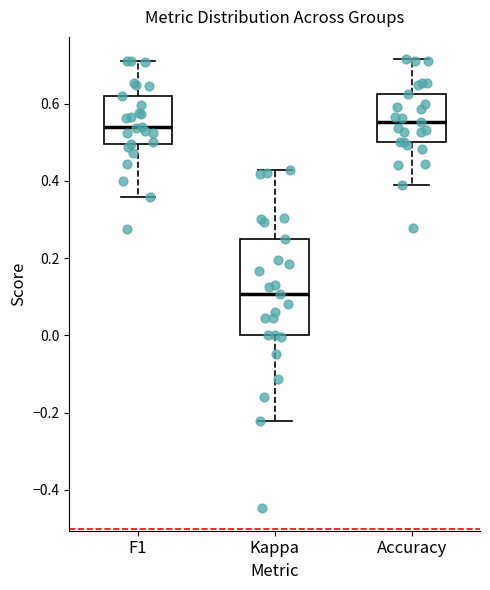

Comparing the boxes themselves (not the whiskers), which one is the tallest?

Kappa